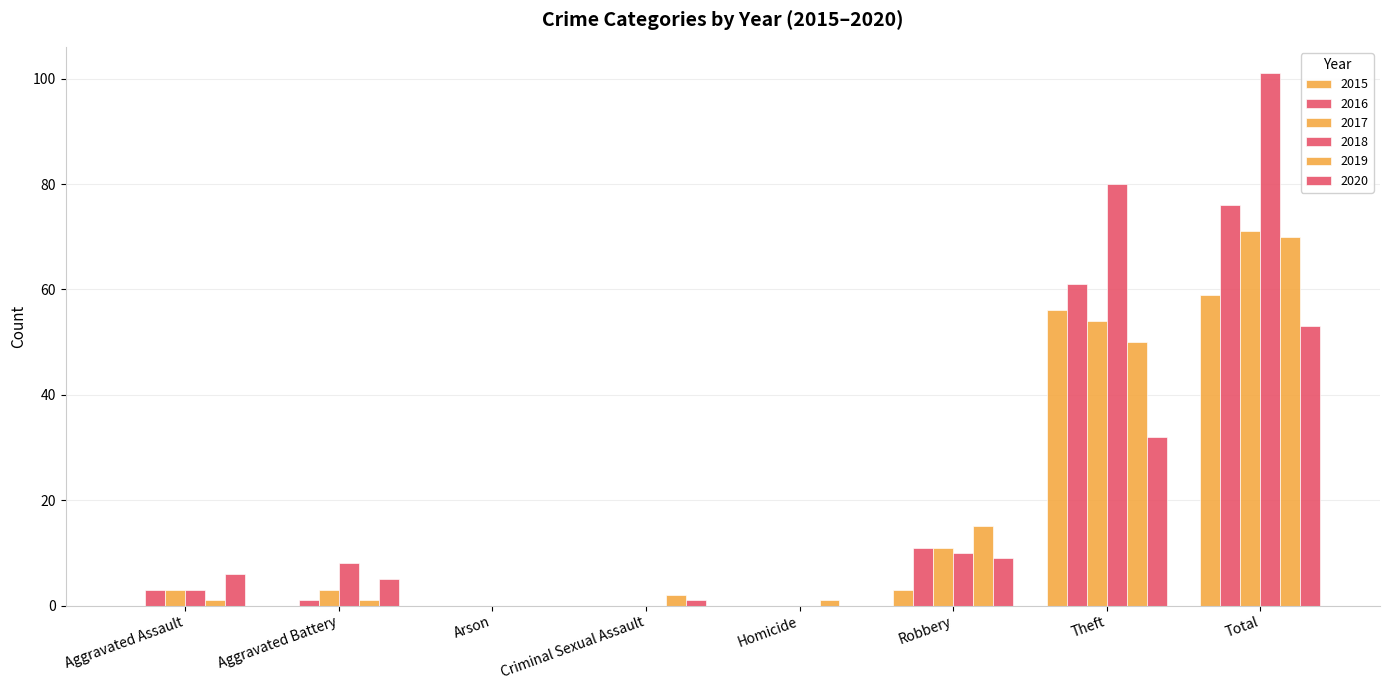

What position from the left is Arson?

3